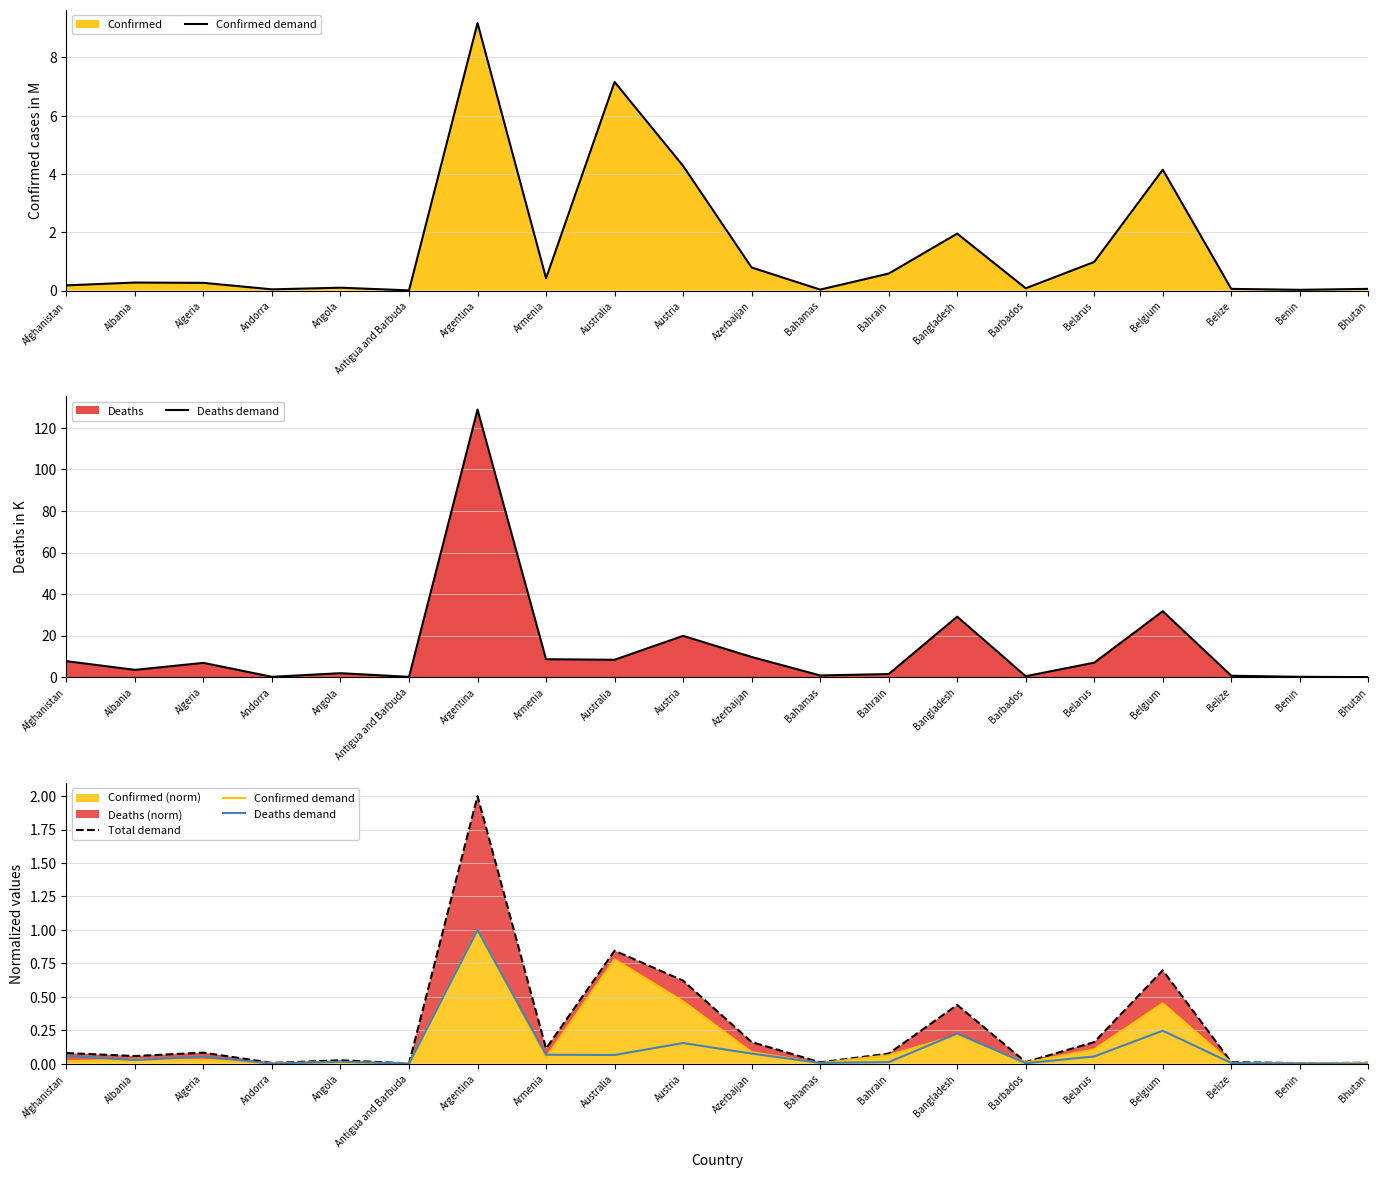

At which label does Confirmed demand reach its minimum?

Antigua and Barbuda